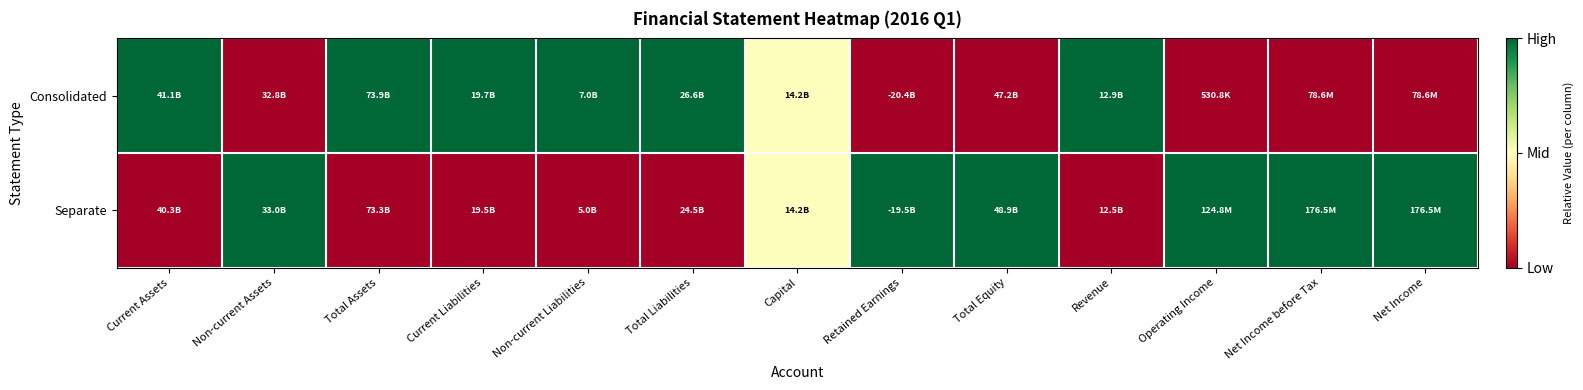

What is the greatest value displayed?

1.0